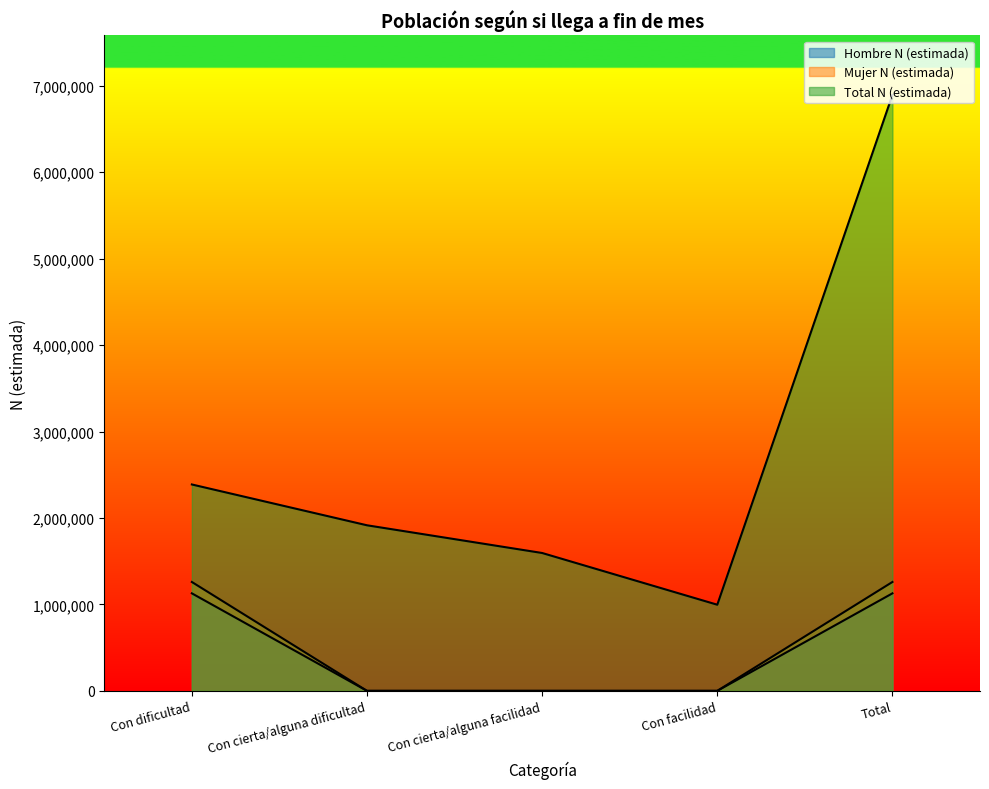

Which category has the highest value in the Hombre N (estimada) series?

Con dificultad